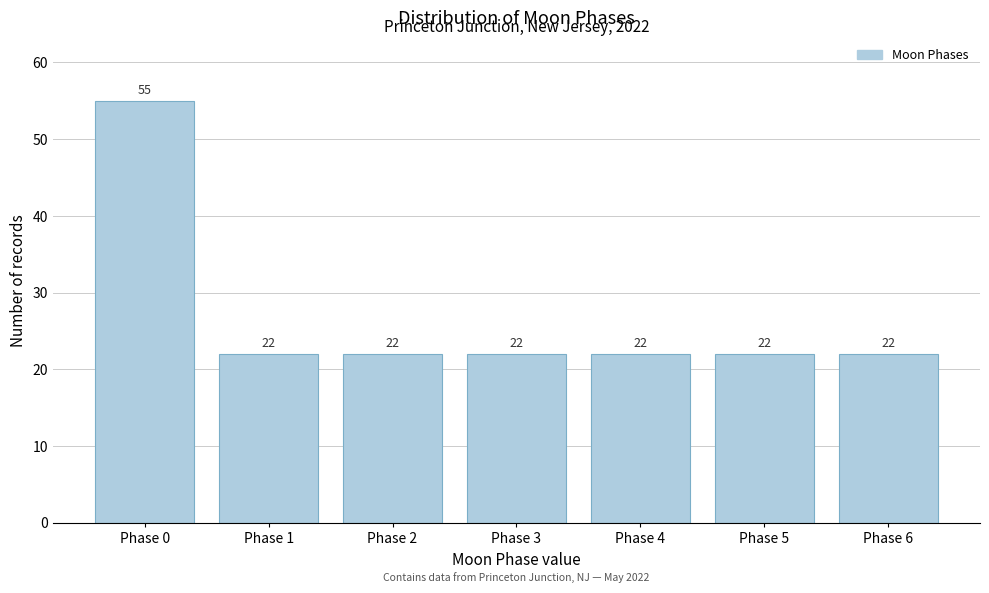

Reading left to right, extract all data points from this chart.

Phase 0=55	Phase 1=22	Phase 2=22	Phase 3=22	Phase 4=22	Phase 5=22	Phase 6=22